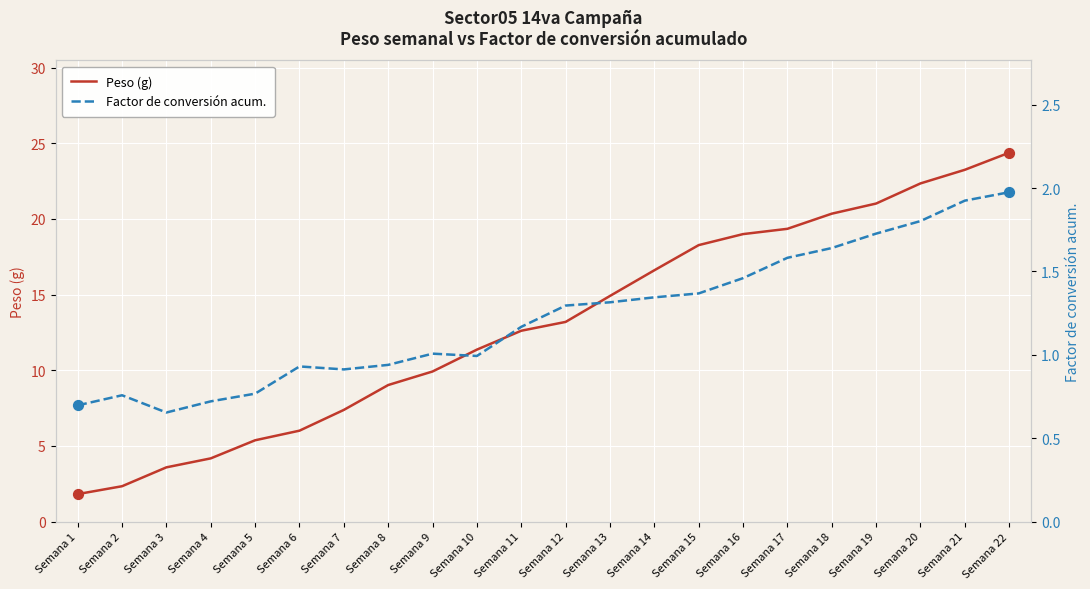

Which series has the largest total across all categories?

Peso (g)